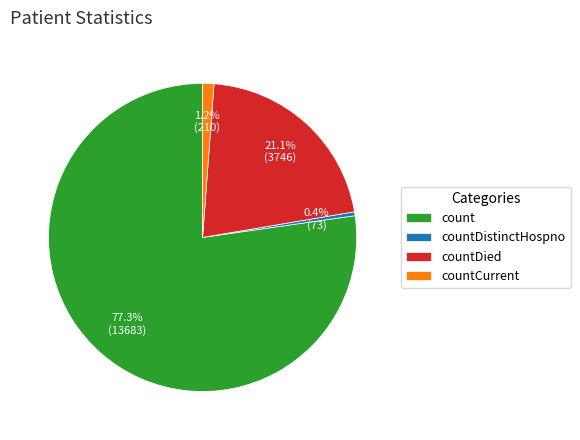

Which has a higher value, countDied or count?

count